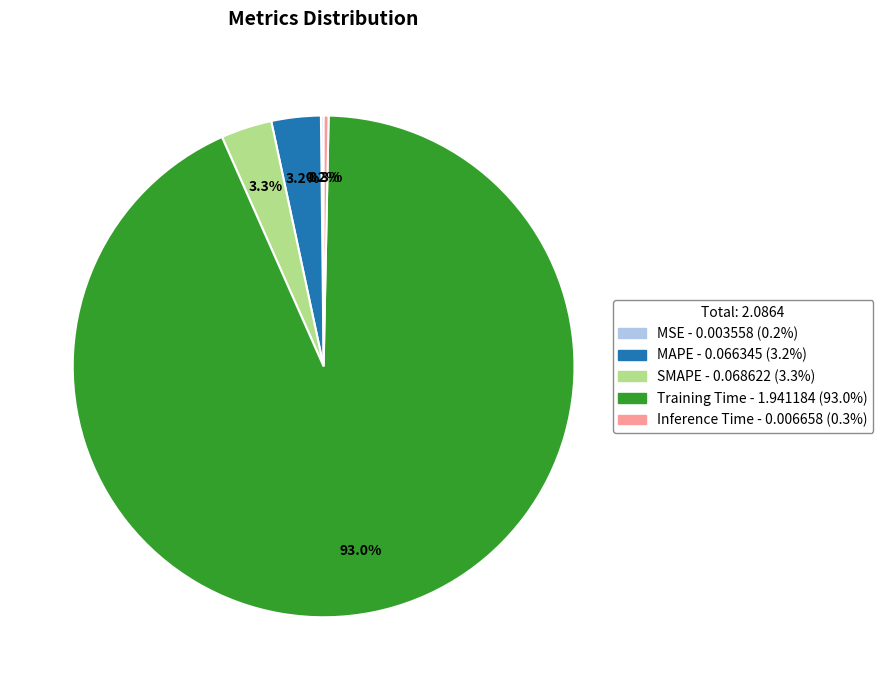

To the nearest percent, what portion does MAPE represent?

3%